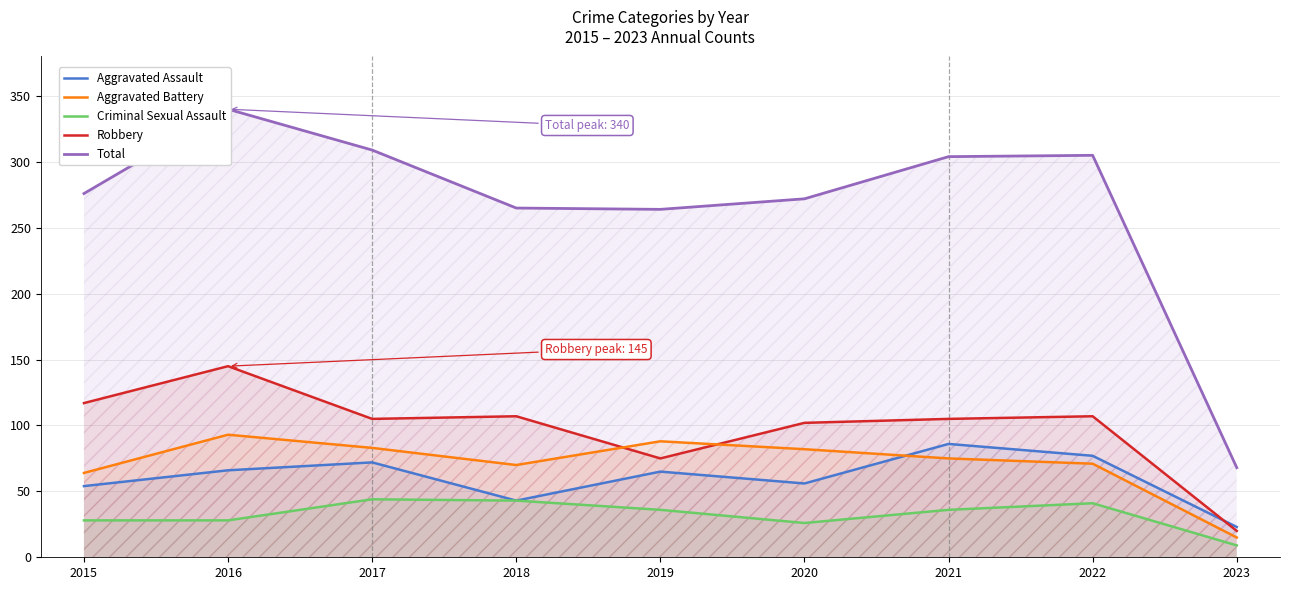

What is the average value of the Total series?

267